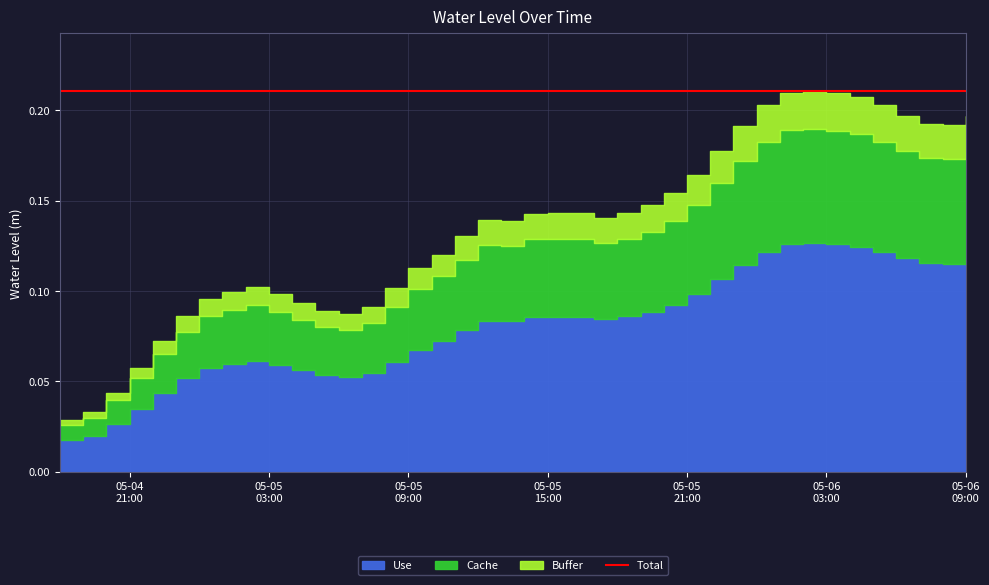

At which category does the chart reach its minimum across all series?

2024-05-04 18:00:00